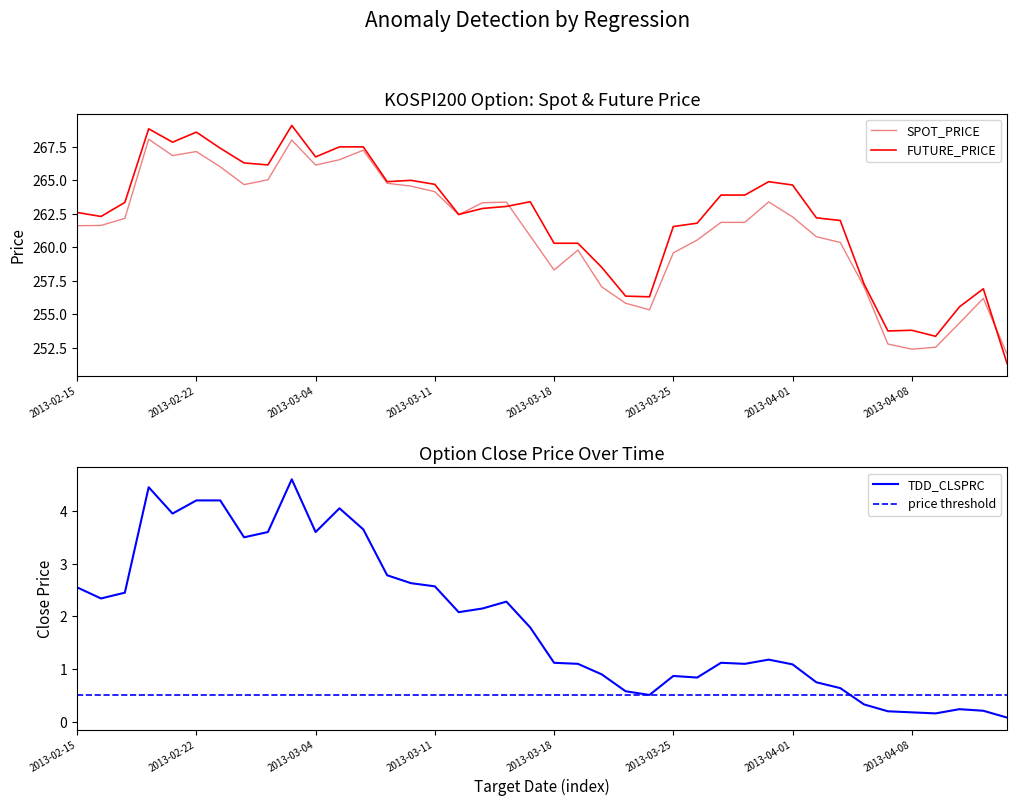

Where is SPOT_PRICE nearest to the value 260?

2013-03-19